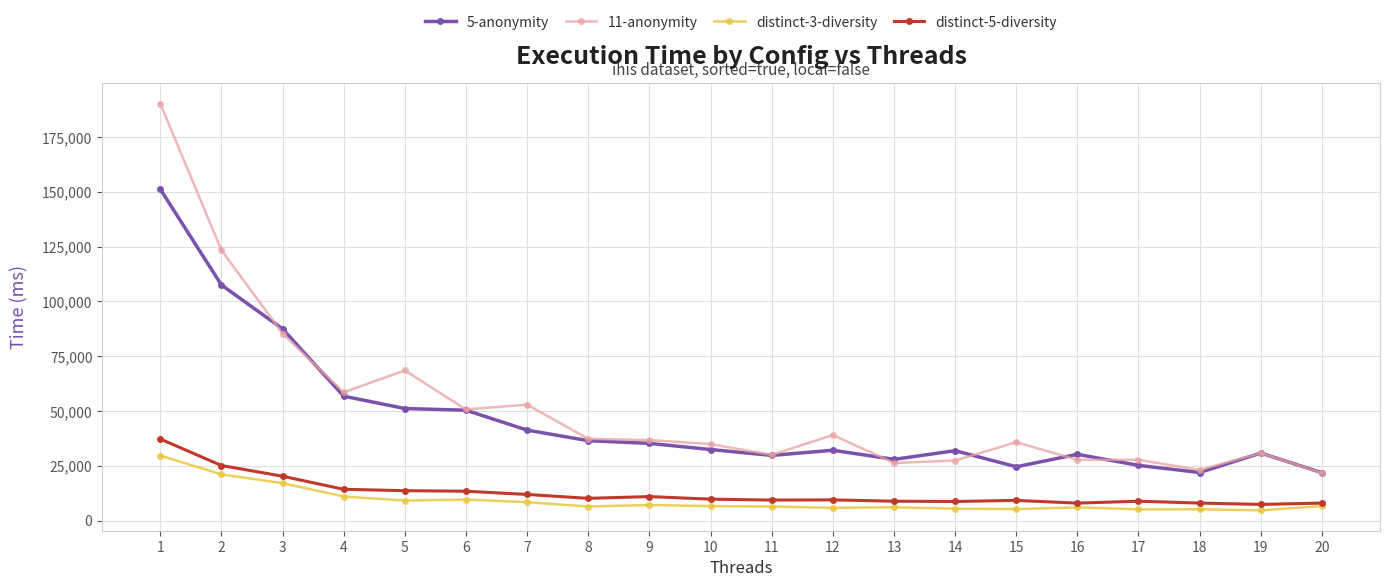

Which series has the widest spread of values?

11-anonymity